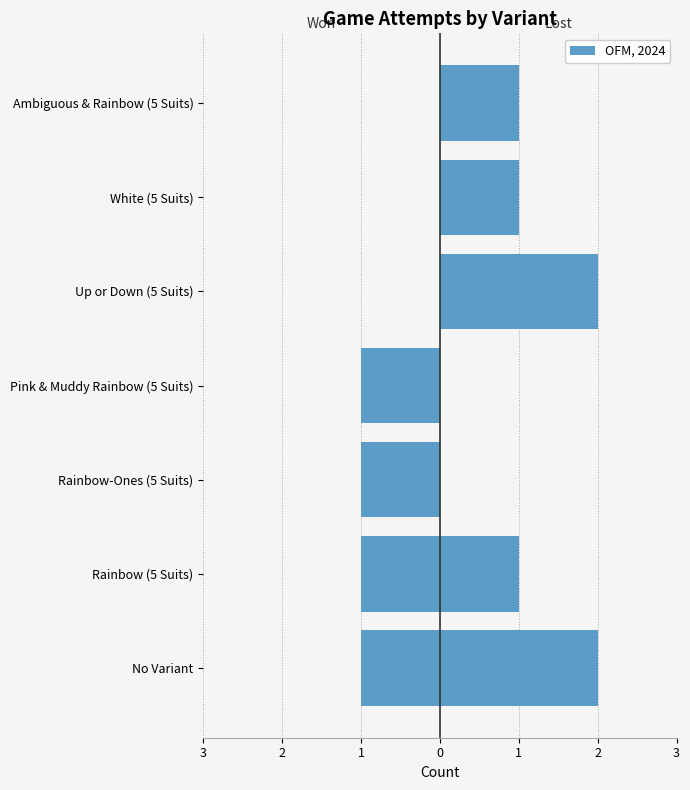

Between Pink & Muddy Rainbow (5 Suits) and Ambiguous & Rainbow (5 Suits), which series saw the biggest shift?

won